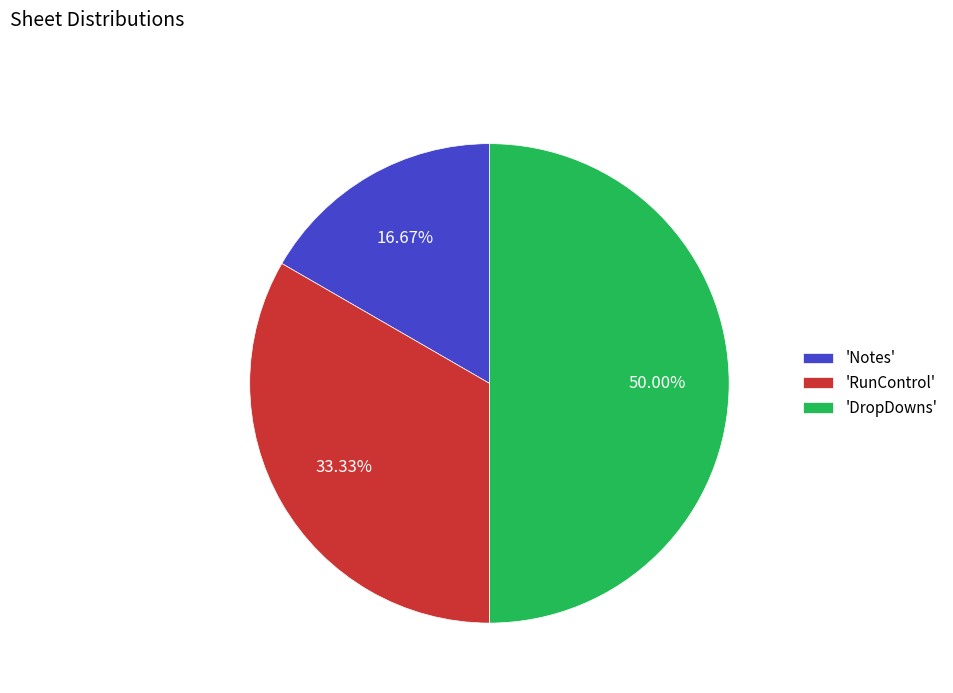

How many slices are in this pie chart?

3